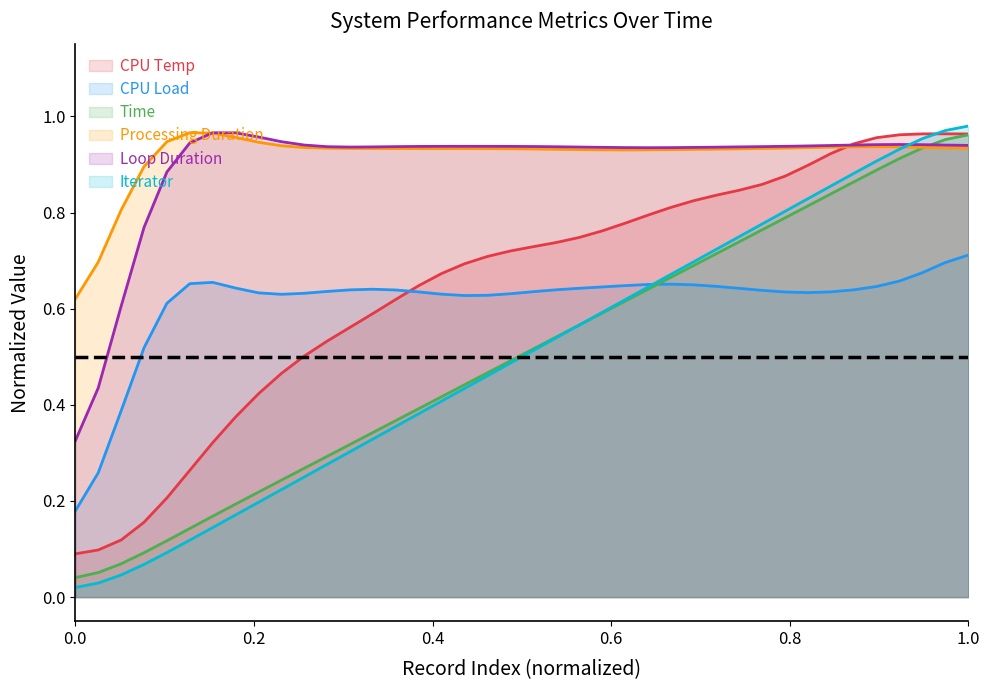

How many times do Iterator and CPU Temp cross each other?

1